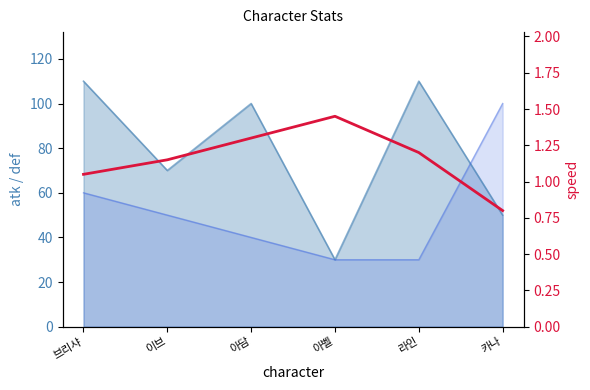

Which has a higher value, 아벨 or 이브?

아벨